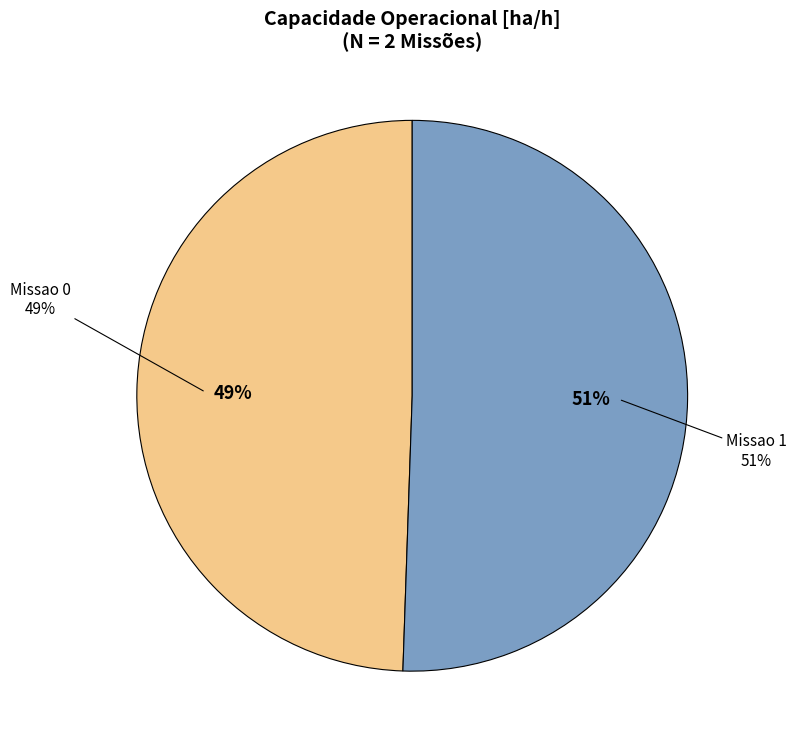

What percentage is the Missao 1 slice, to the nearest percent?

51%